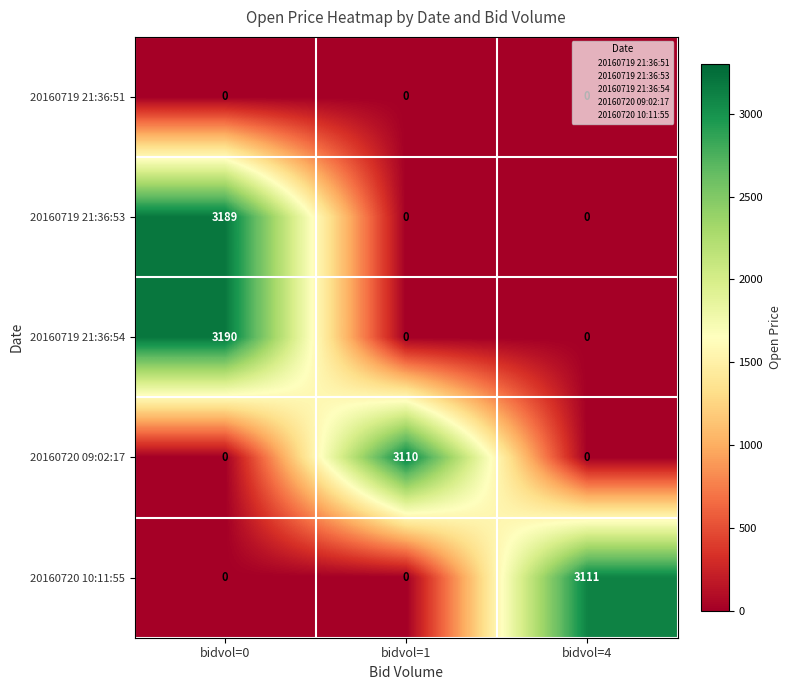

Which series changed the most between bidvol=0 and bidvol=4?

20160719 21:36:54